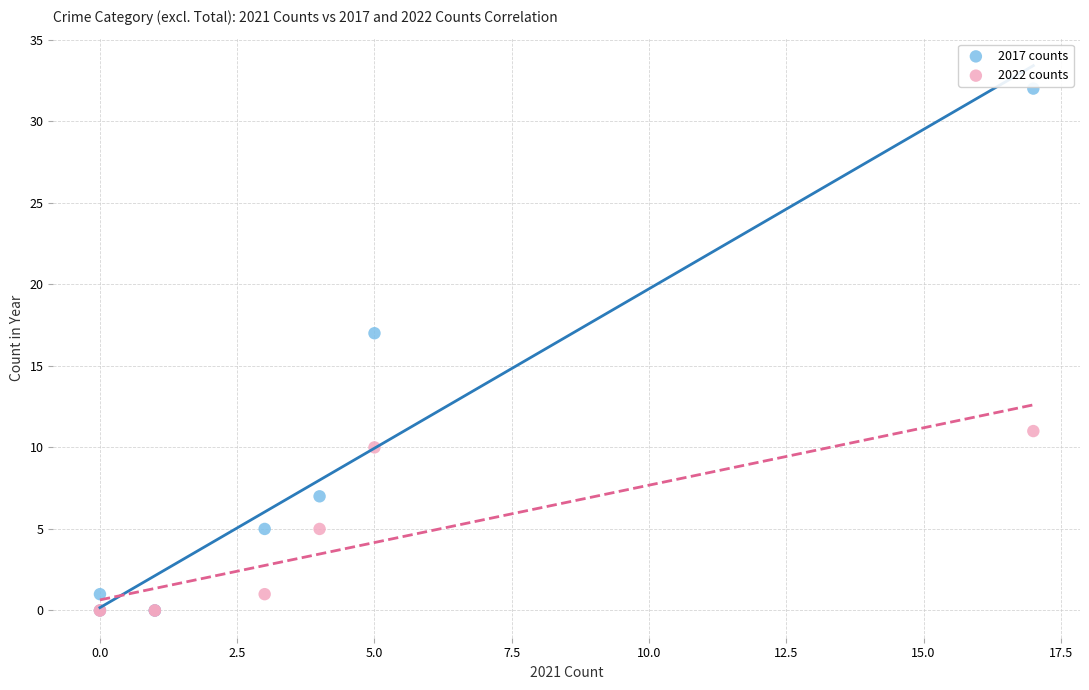

Across all series, what Y value is closest to 16?

17